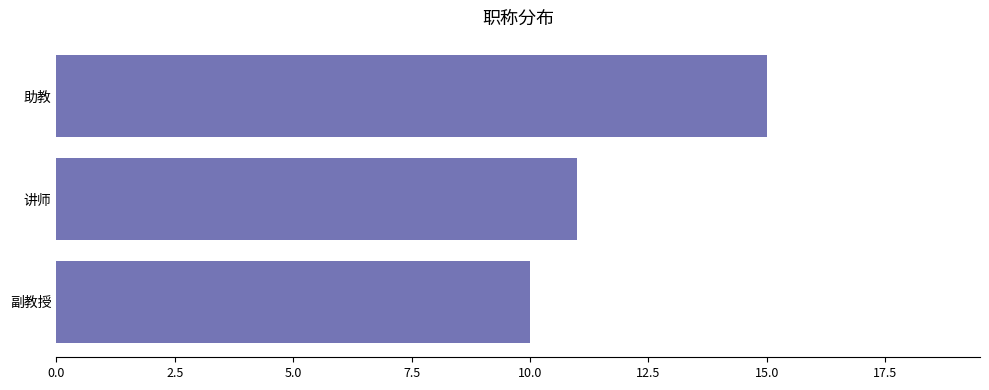

Does the chart contain stacked bars?

No